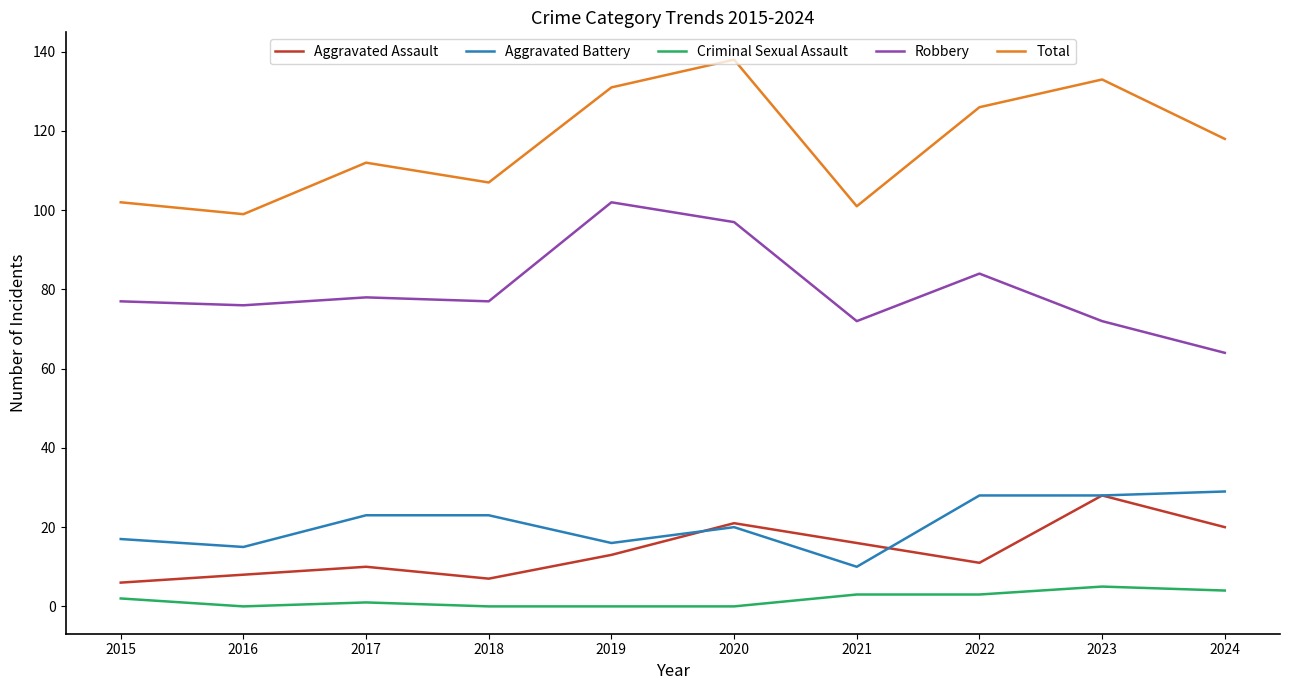

Where is the first local maximum for Aggravated Assault?

2017